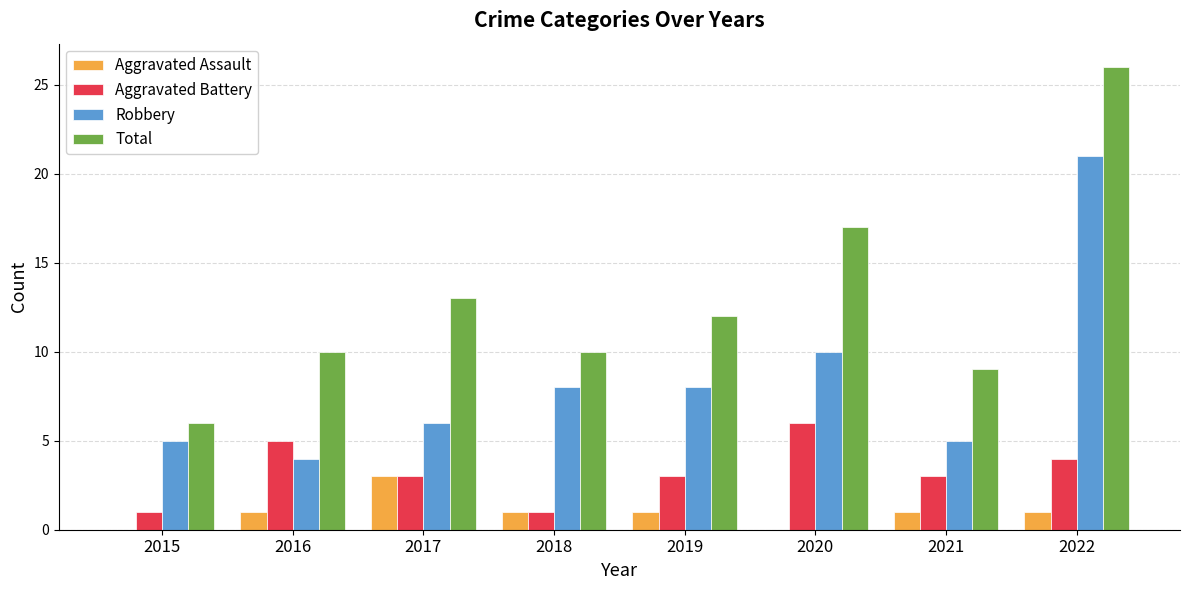

The value of Robbery at 2020 is 10. True or false?

True